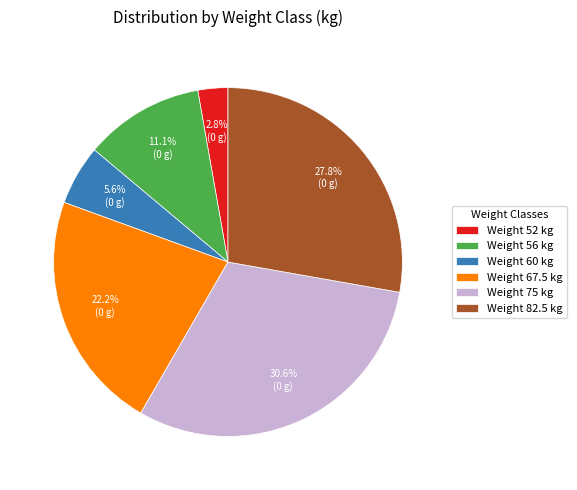

Which has a higher value, Weight 75 kg or Weight 67.5 kg?

Weight 75 kg